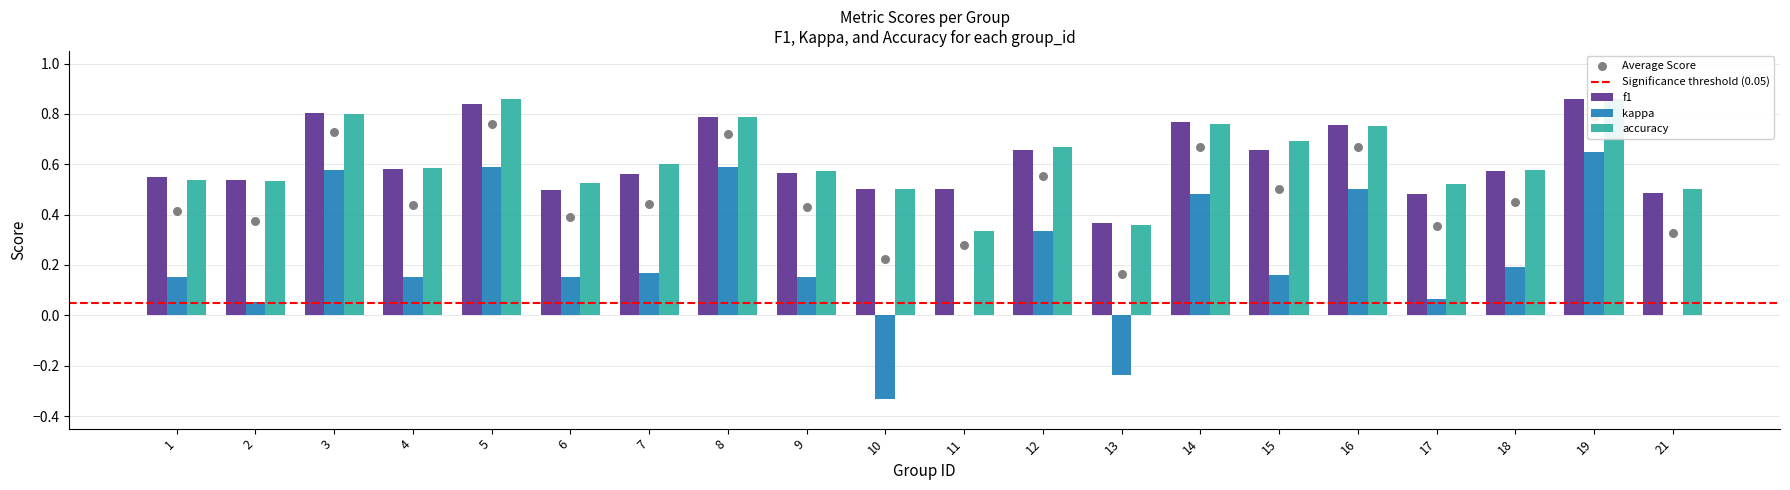

Which series has the largest total across all categories?

f1